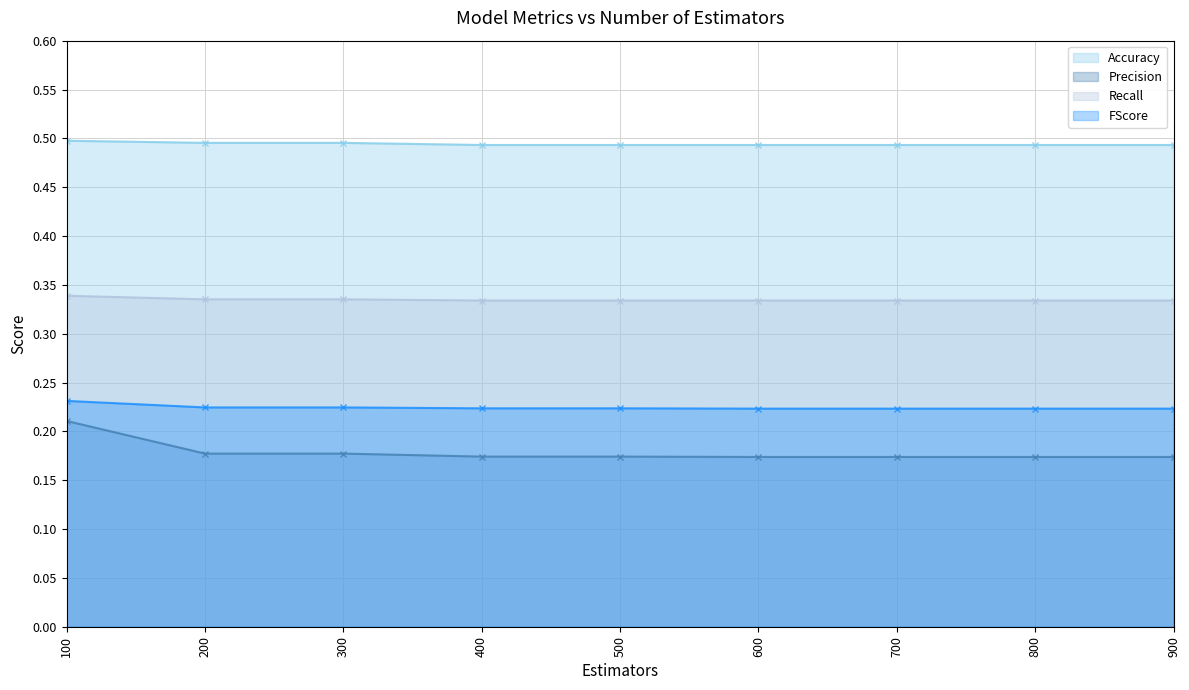

What is the average value of the Precision series?

0.2